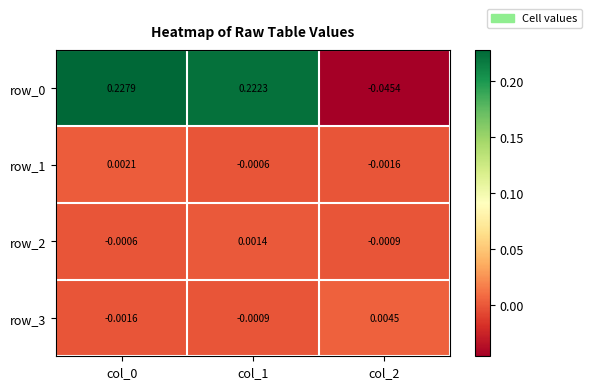

Is the value of row_1 at col_1 greater than the value of row_2 at col_1?

No